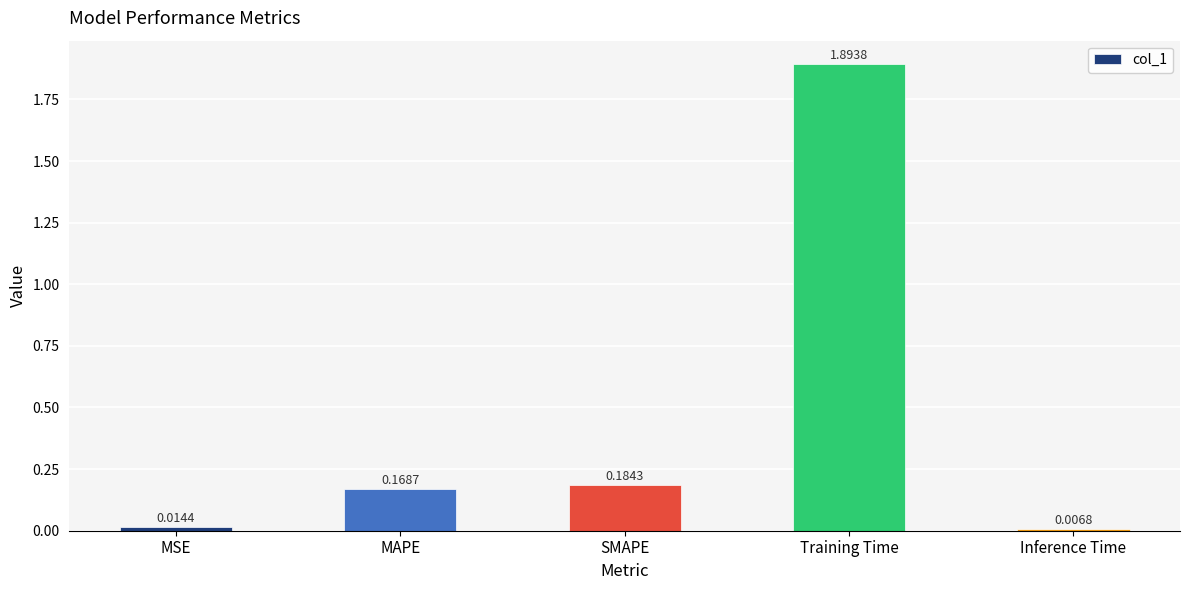

Which category has the highest value across all series?

Training Time